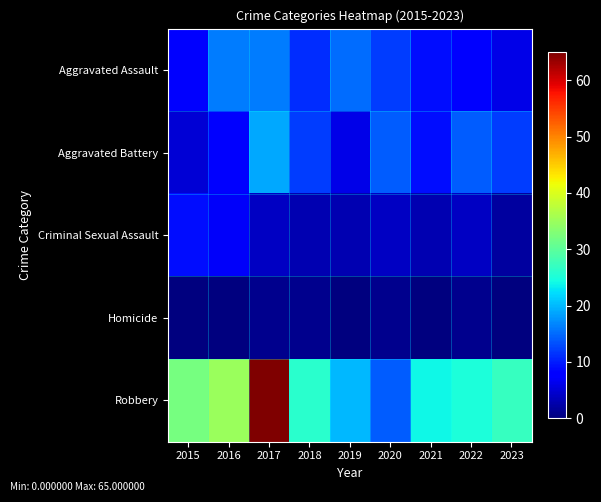

Rank the series by their maximum value, from lowest to highest.

Homicide, Criminal Sexual Assault, Aggravated Assault, Aggravated Battery, Robbery